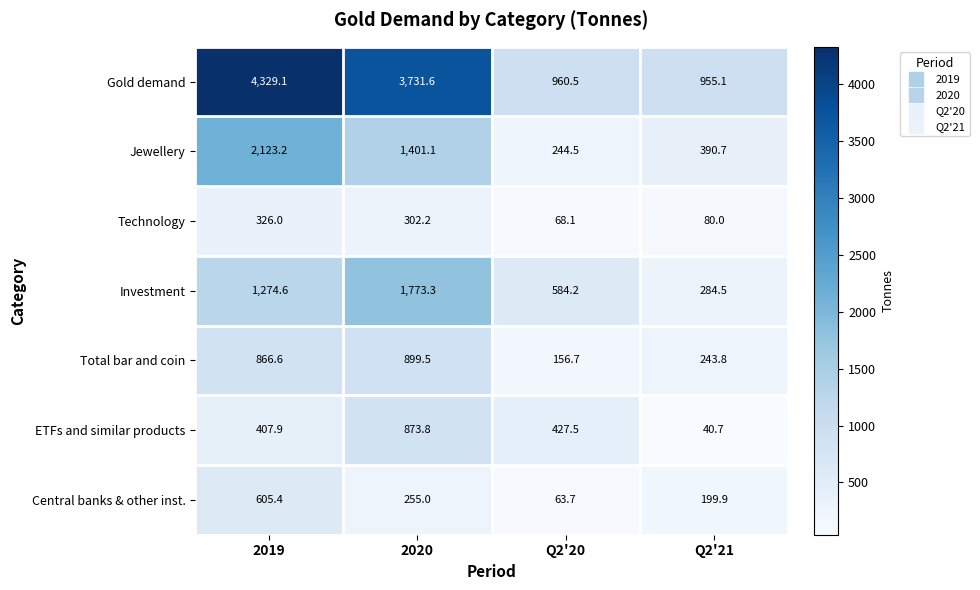

What is the approximate value of Technology at 2020?

302.2